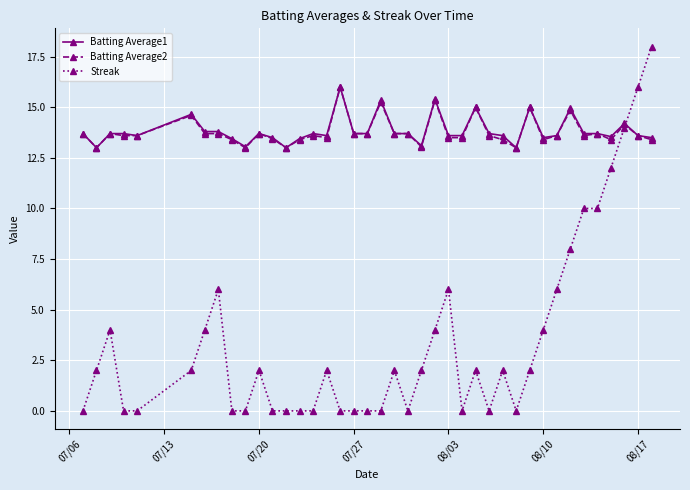

True or false: Batting Average1 has more than 0 interior local peaks.

True